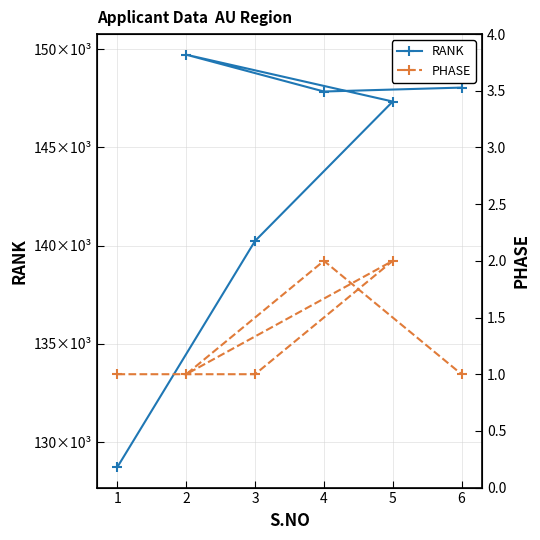

What is the label of the 6th point from the right?

1